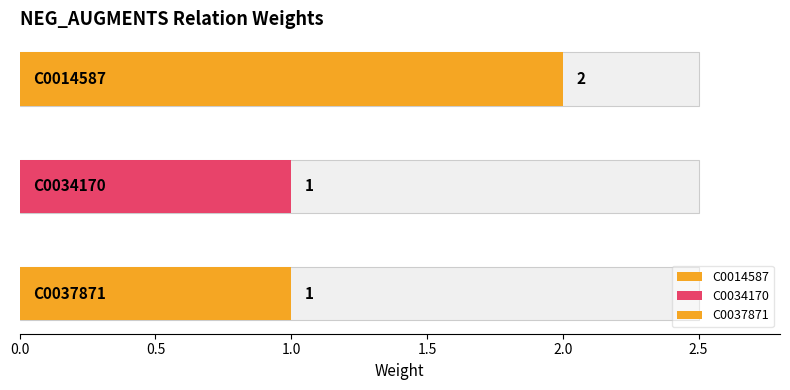

List the labels in order of value, largest first.

C0014587, C0034170, C0037871